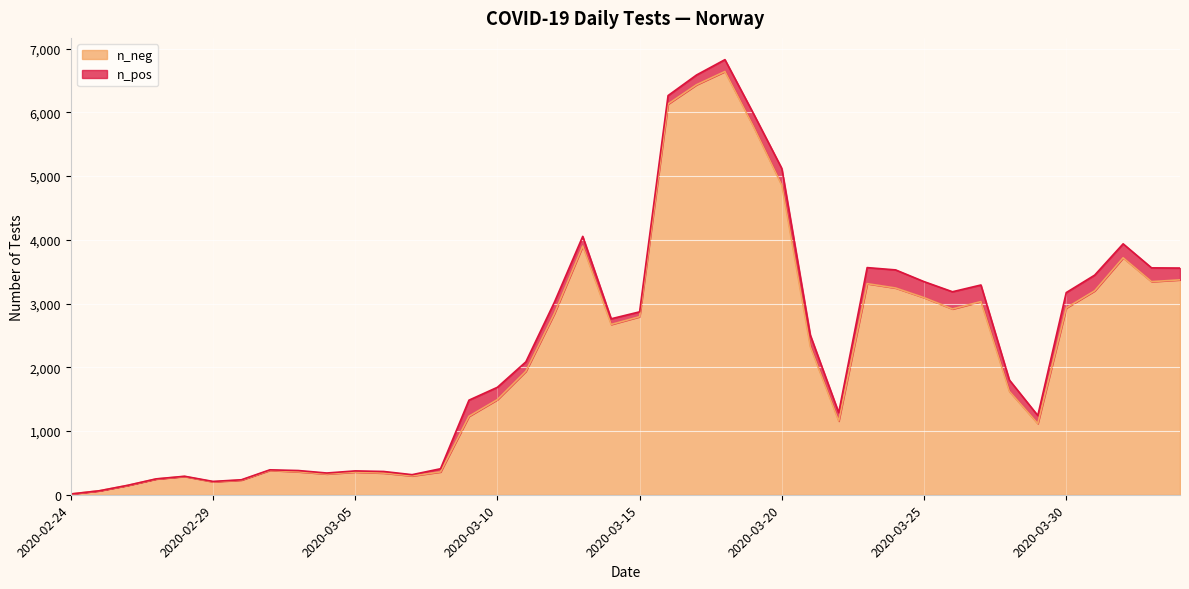

How many lines are shown in the chart?

2